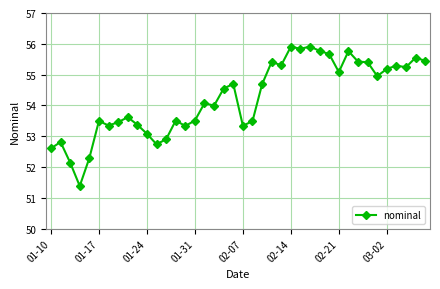

How many interior local peaks (higher than both neighbors) does the data have?

12